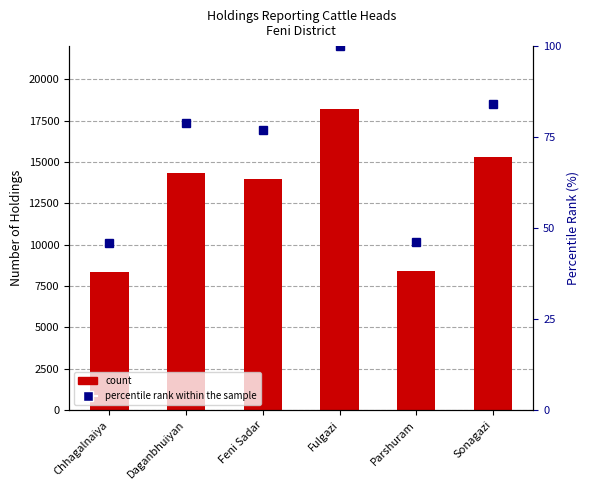

What is the difference between the second highest and minimum values in the Total holding series?

6963.0